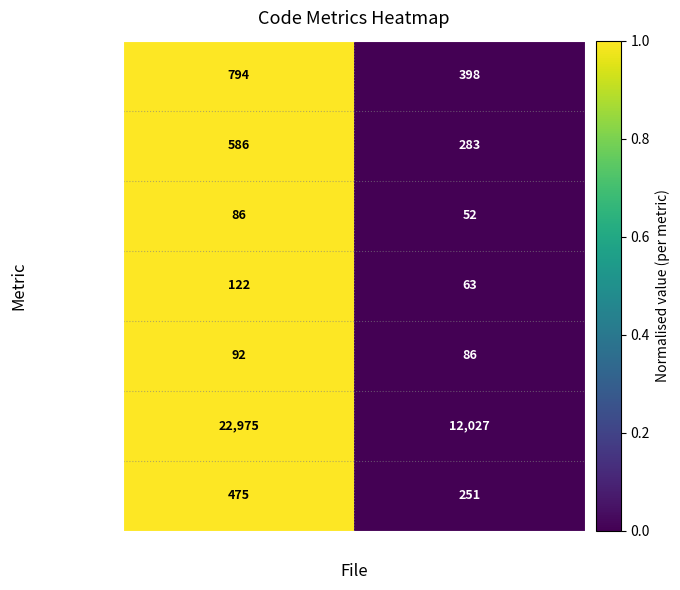

At which category is the sum across all series the highest?

mk_vhost.c